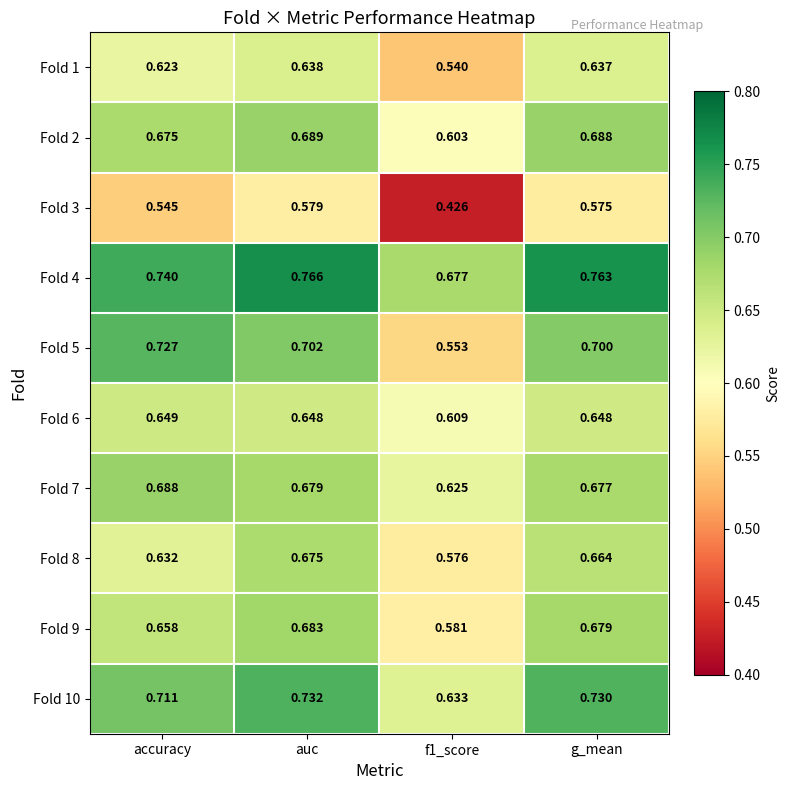

At which category is the sum across all series the highest?

auc